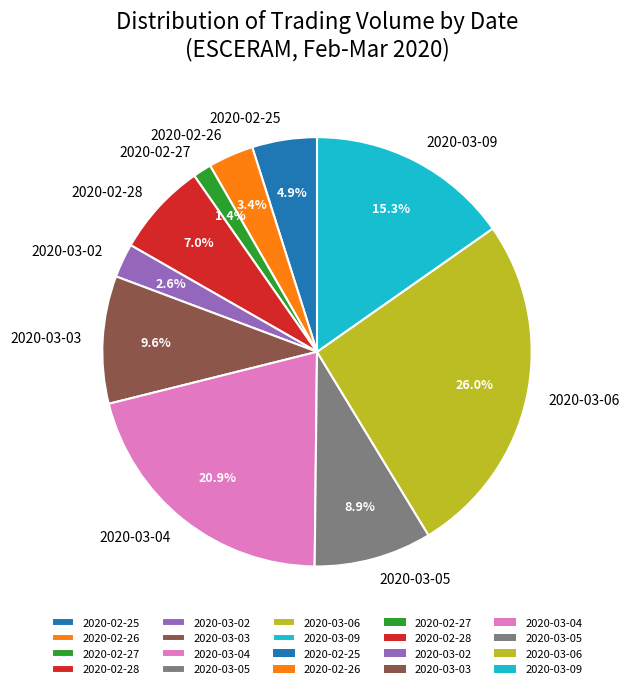

What portion of the pie excludes 2020-03-09?

84.7%